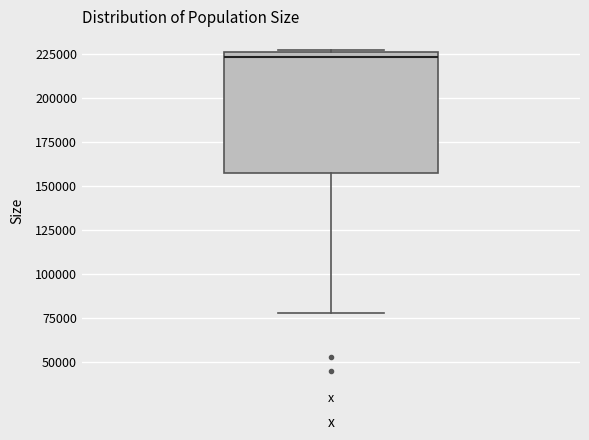

Read this box plot against the y-axis: the position of the median line, the range covered by the box, and the ends of both whiskers. The values are not printed on the chart, so give them approximately, as read against the axis.

median 225000 (just below the box's upper edge), box 155000 to 225000, whiskers 80000 to 225000